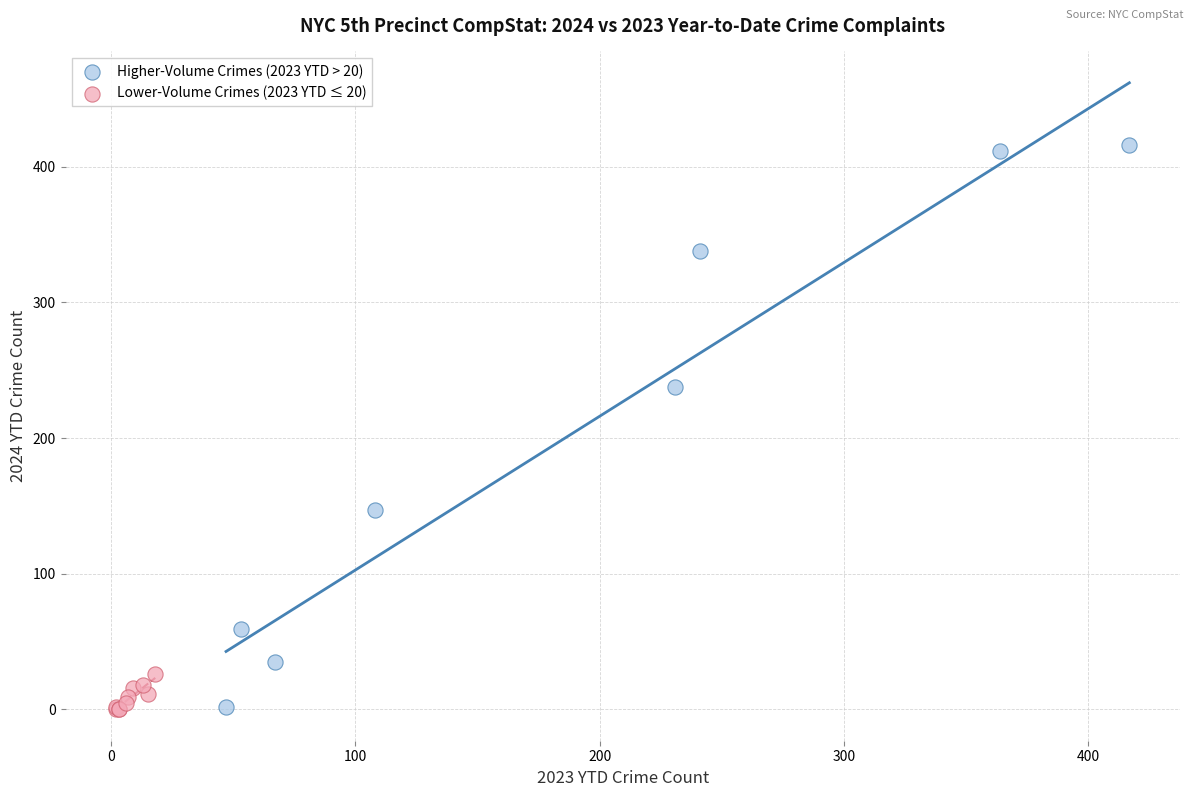

Which series has the largest Y range (max minus min)?

Higher-Volume Crimes (2023 YTD > 20)